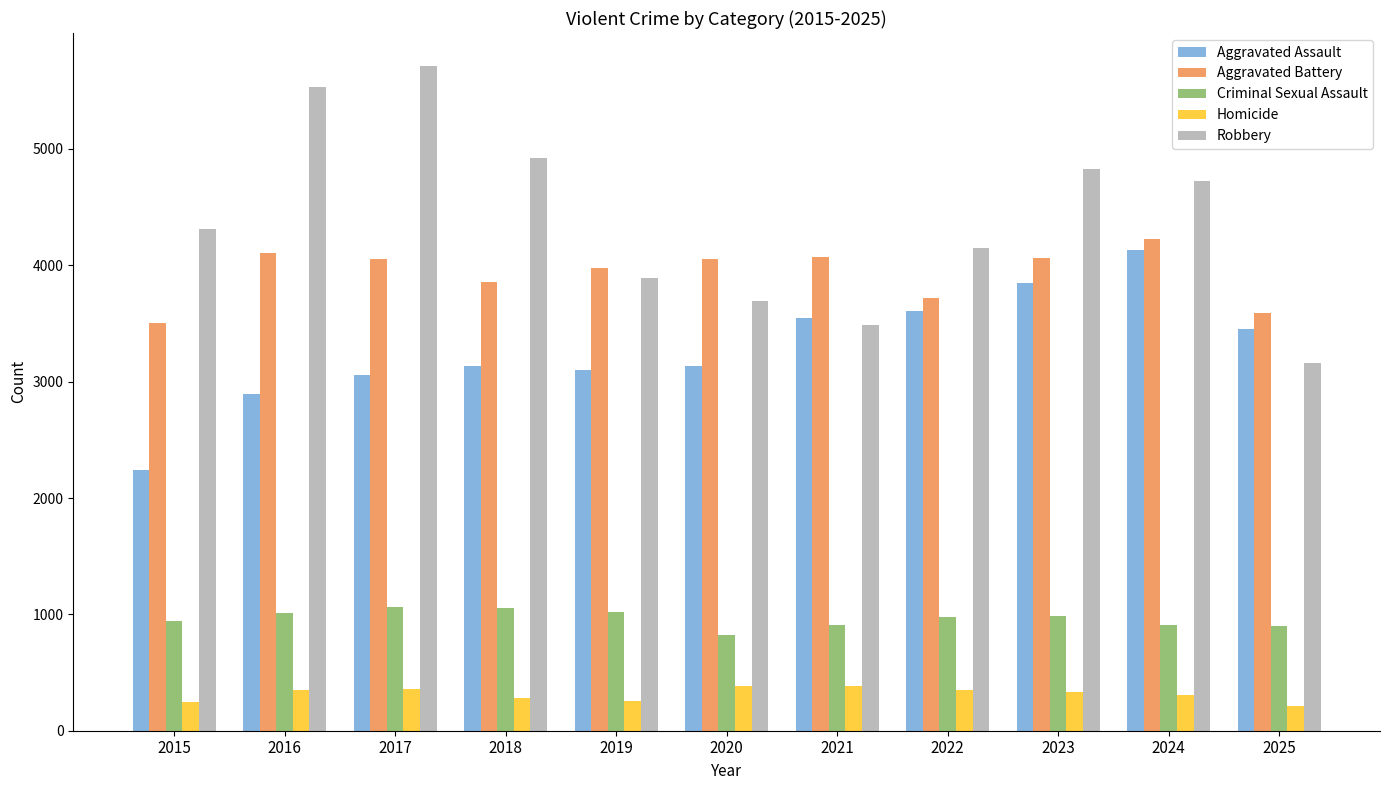

What is the total value across all series at 2020?

12089